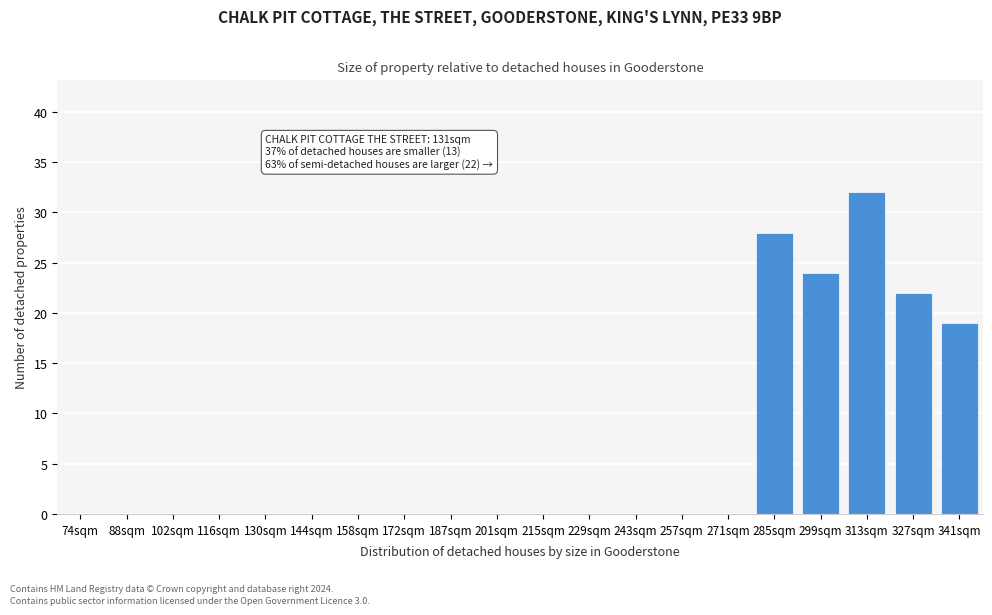

Reading left to right, list all the values displayed in this chart.

74sqm=0	88sqm=0	102sqm=0	116sqm=0	130sqm=0	144sqm=0	158sqm=0	172sqm=0	187sqm=0	201sqm=0	215sqm=0	229sqm=0	243sqm=0	257sqm=0	271sqm=0	285sqm=28	299sqm=24	313sqm=32	327sqm=22	341sqm=19